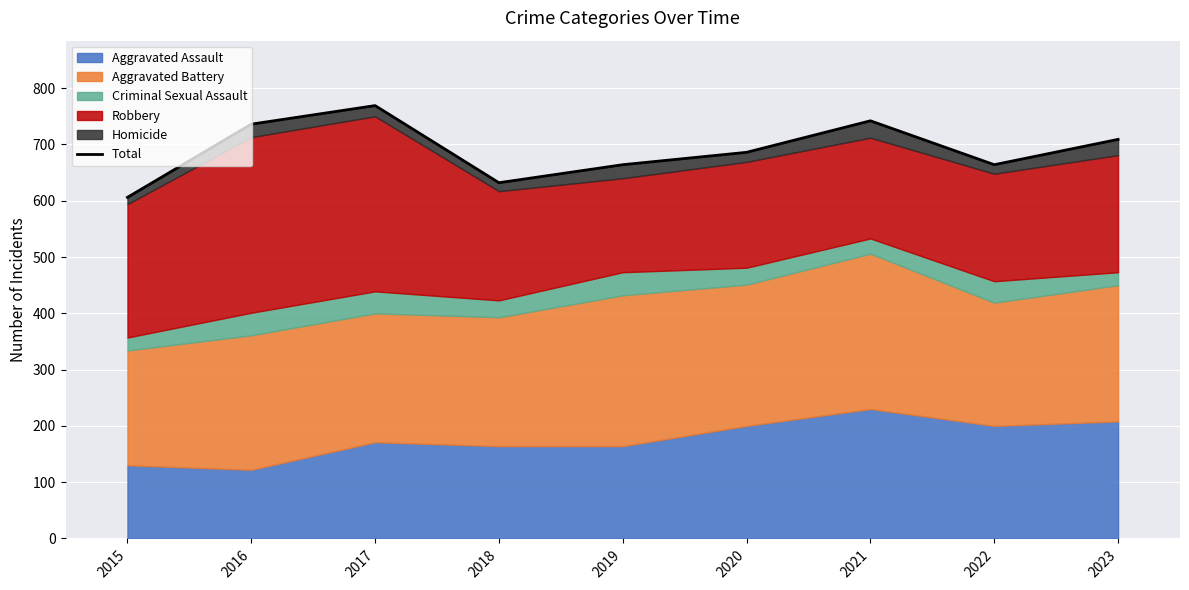

Rank the categories by value from lowest to highest.

2015, 2018, 2019, 2022, 2020, 2023, 2016, 2021, 2017